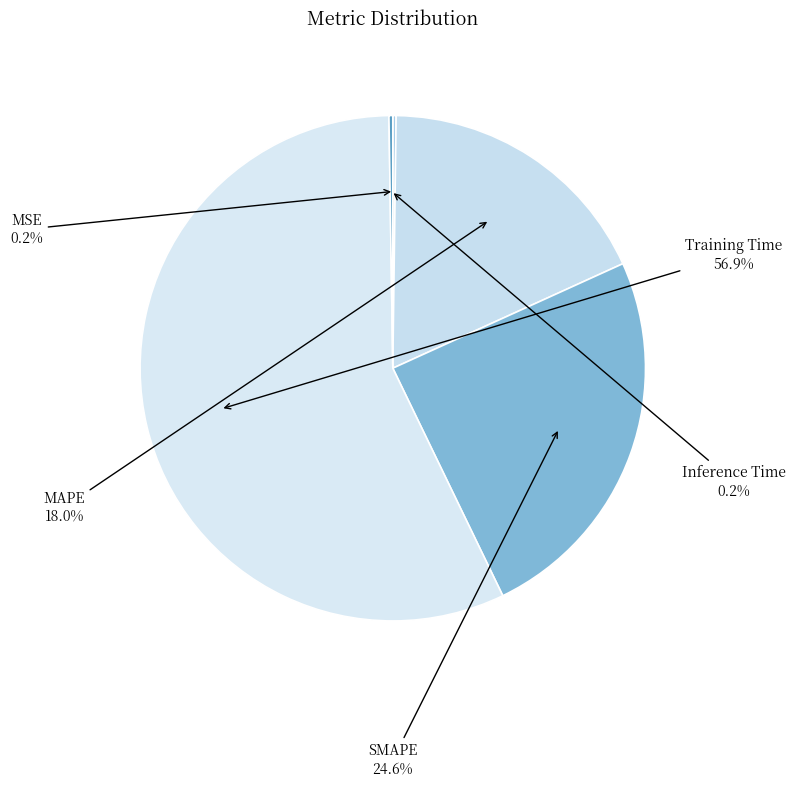

Which slice is the largest?

Training Time